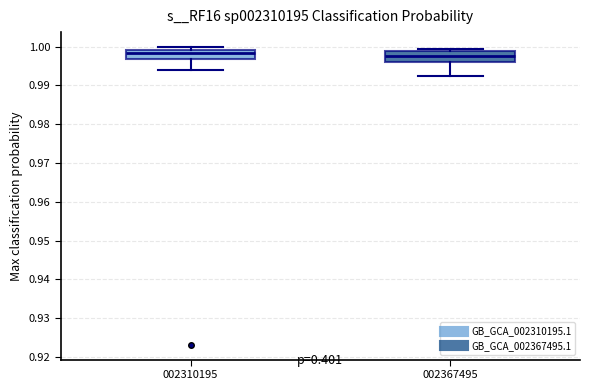

Reading left to right, read every box against the y-axis: the position of its median line, the range the box covers, and the ends of its whiskers. The values are not printed on the chart, so give them approximately, as read against the axis.

002310195: median 0.998, box 0.997 to 0.999, whiskers 0.994 to 1.000
002367495: median 0.998, box 0.996 to 0.999, whiskers 0.993 to 0.999 (just above the box's upper edge)